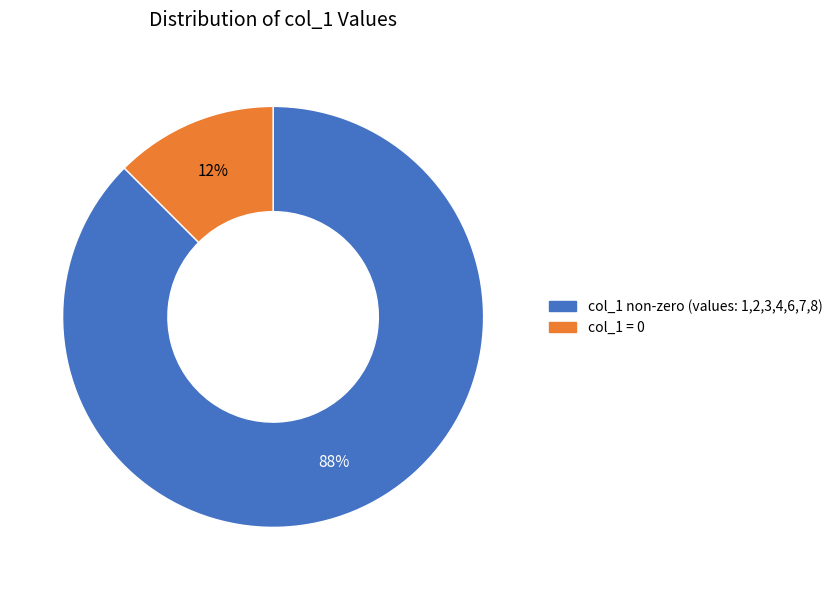

Is there any slice that represents more than half of the pie?

Yes